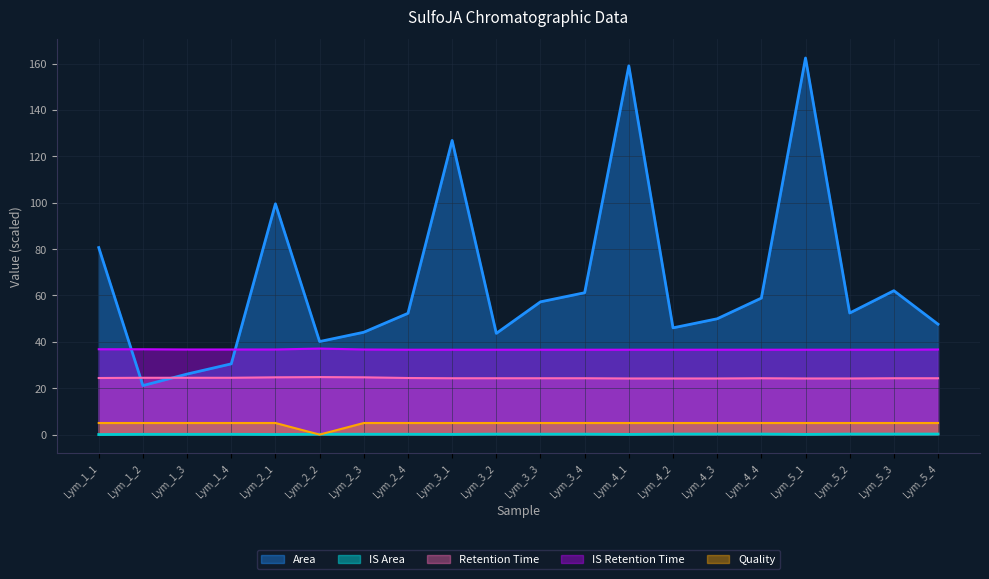

Rank the categories by Quality value from lowest to highest.

Lym_2_2, Lym_1_1, Lym_1_2, Lym_1_3, Lym_1_4, Lym_2_1, Lym_2_3, Lym_2_4, Lym_3_1, Lym_3_2, Lym_3_3, Lym_3_4, Lym_4_1, Lym_4_2, Lym_4_3, Lym_4_4, Lym_5_1, Lym_5_2, Lym_5_3, Lym_5_4